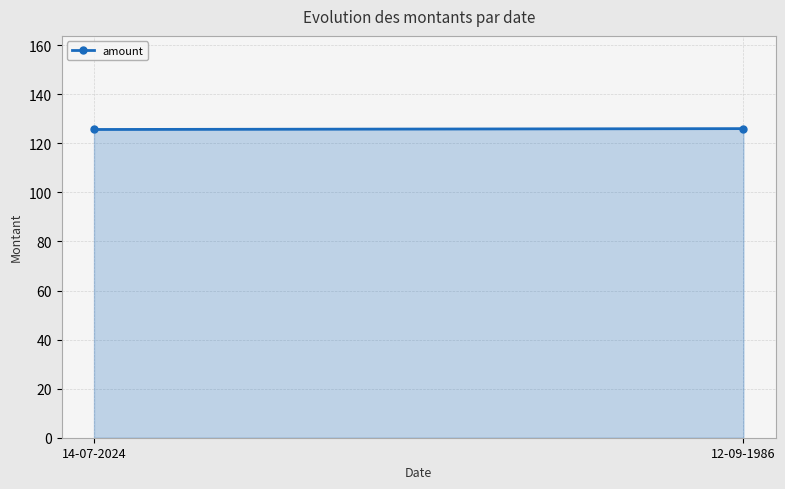

What position from the right is 14-07-2024?

2